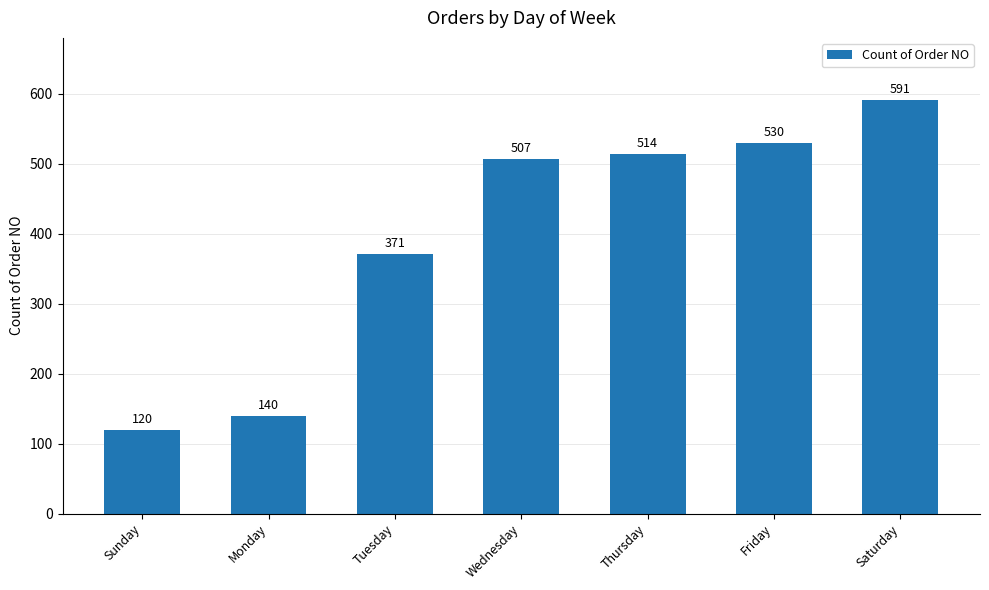

Reading left to right, list all the values displayed in this chart.

120	140	371	507	514	530	591